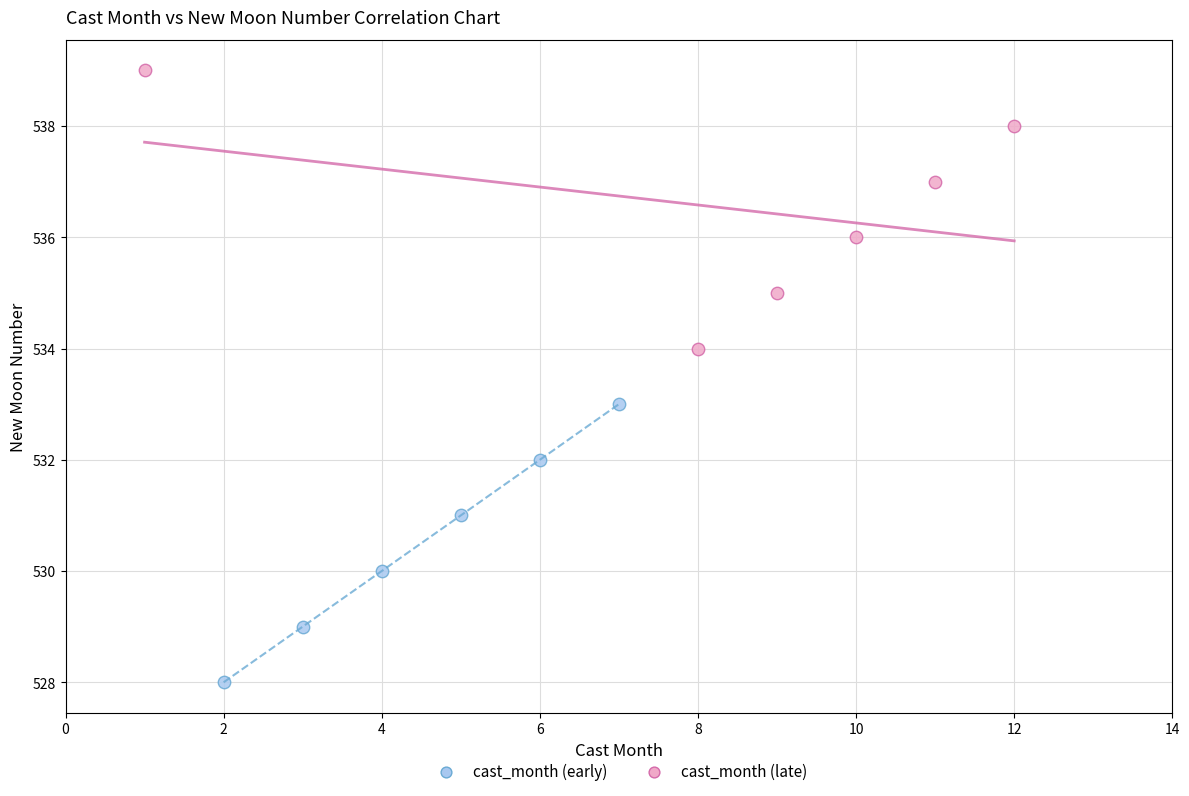

Which series contains the lowest Y value?

cast_month (early)